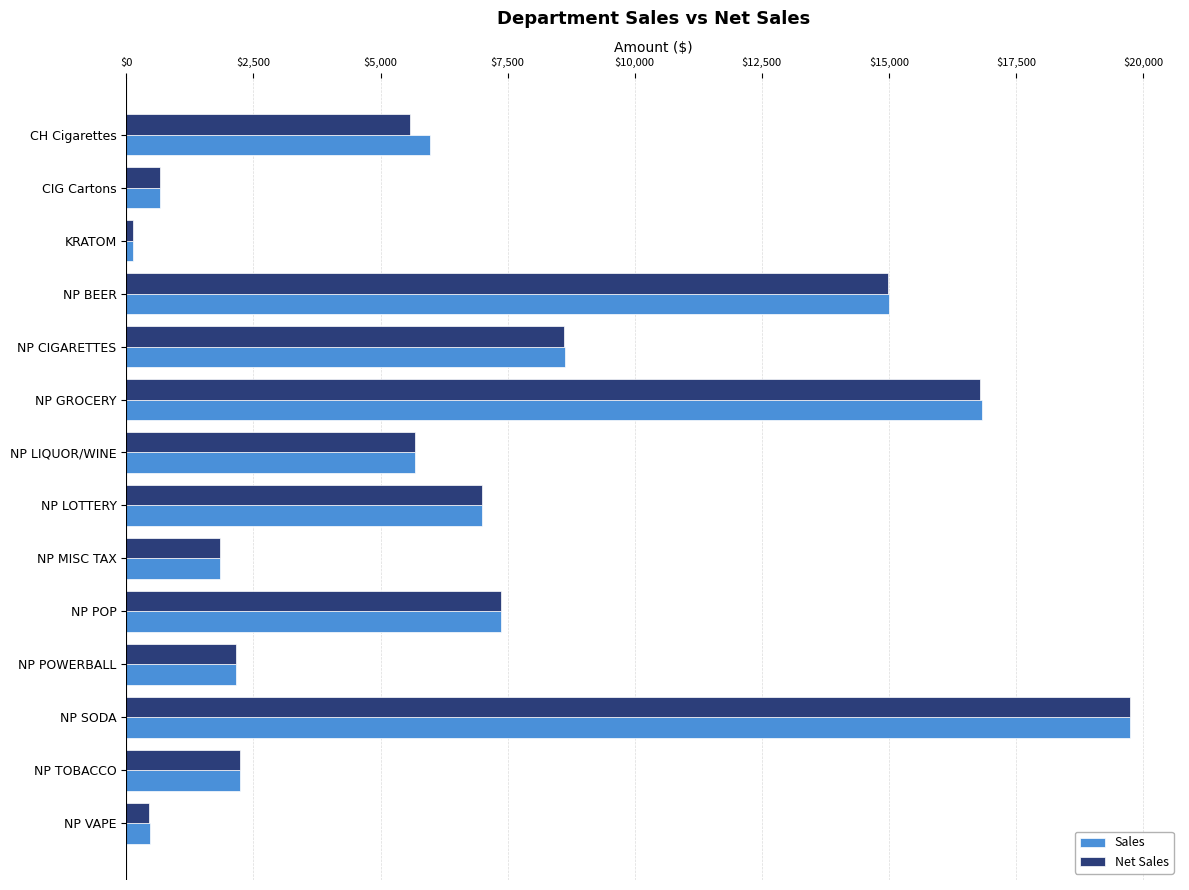

Is it true that Sales equals 22099.6 at NP GROCERY?

False